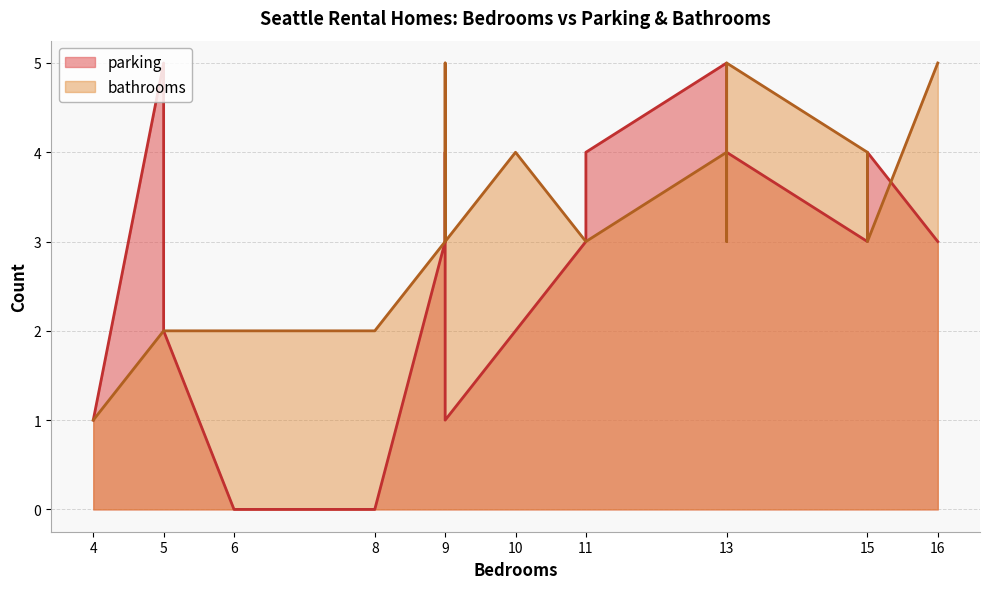

Reading left to right, list all the values displayed in this chart.

parking: 4=1	5=5	5=2	5=2	6=0	8=0	9=3	9=4	9=1	10=2	11=3	11=4	13=5	13=5	13=4	15=3	15=4	16=3
bathrooms: 4=1	5=2	5=2	5=2	6=2	8=2	9=3	9=5	9=3	10=4	11=3	11=3	13=4	13=3	13=5	15=4	15=3	16=5